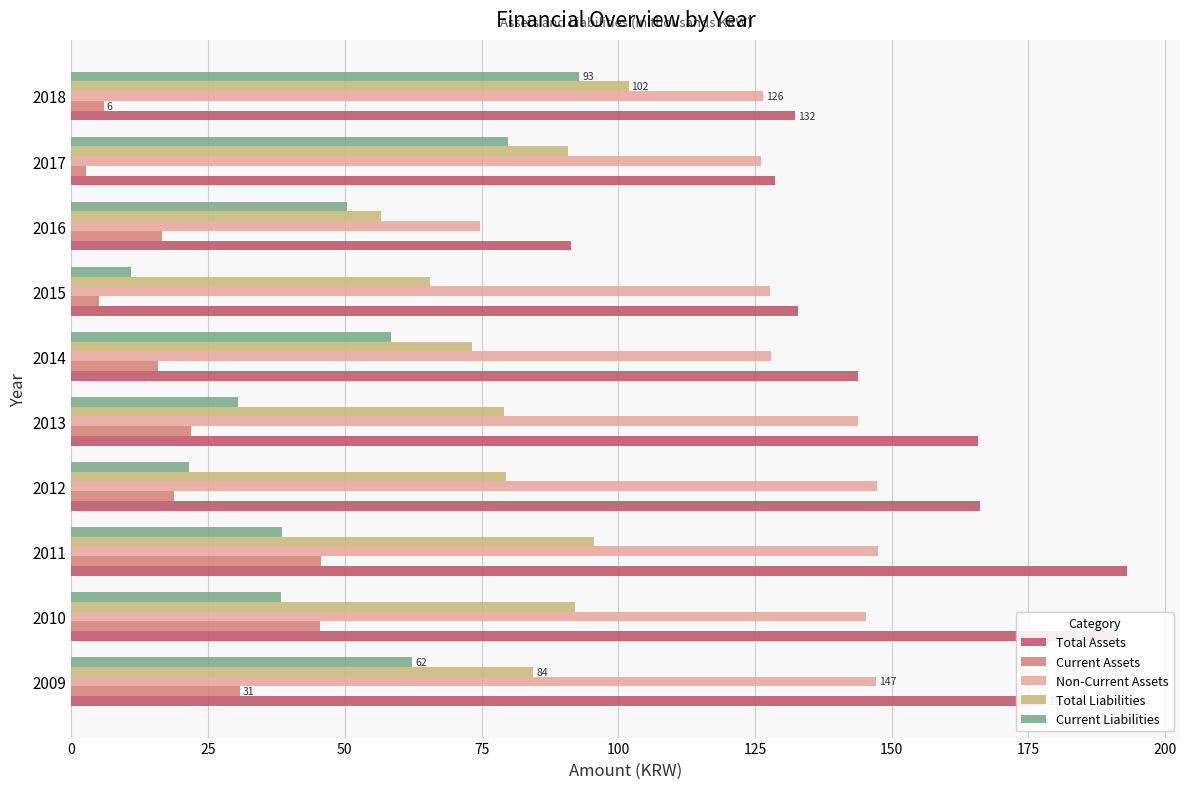

At which label does Current Assets reach its minimum?

2017